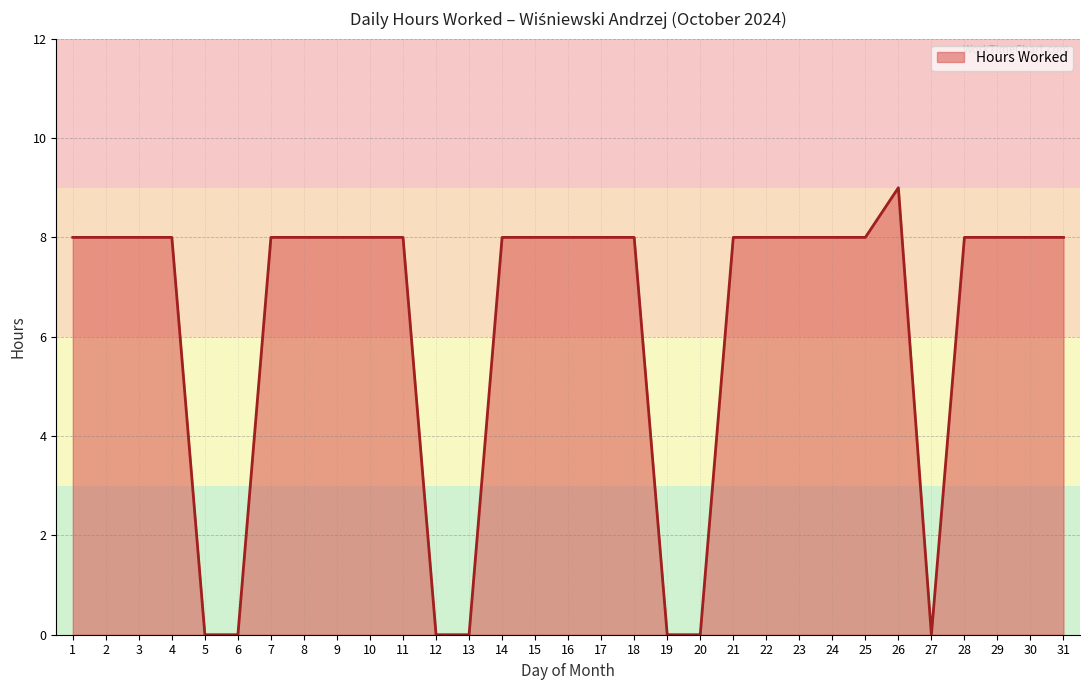

How many values are below 8?

7